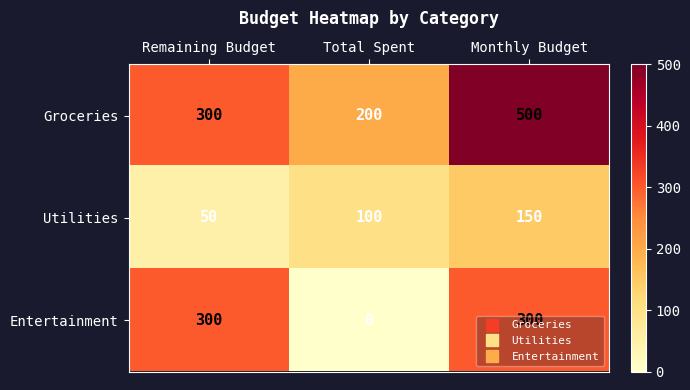

How many distinct data groups are displayed?

3